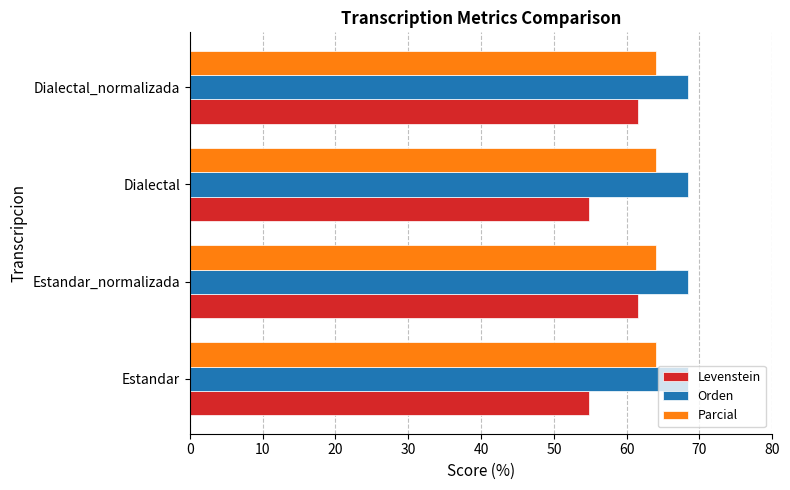

What is the maximum value for Parcial?

64.0